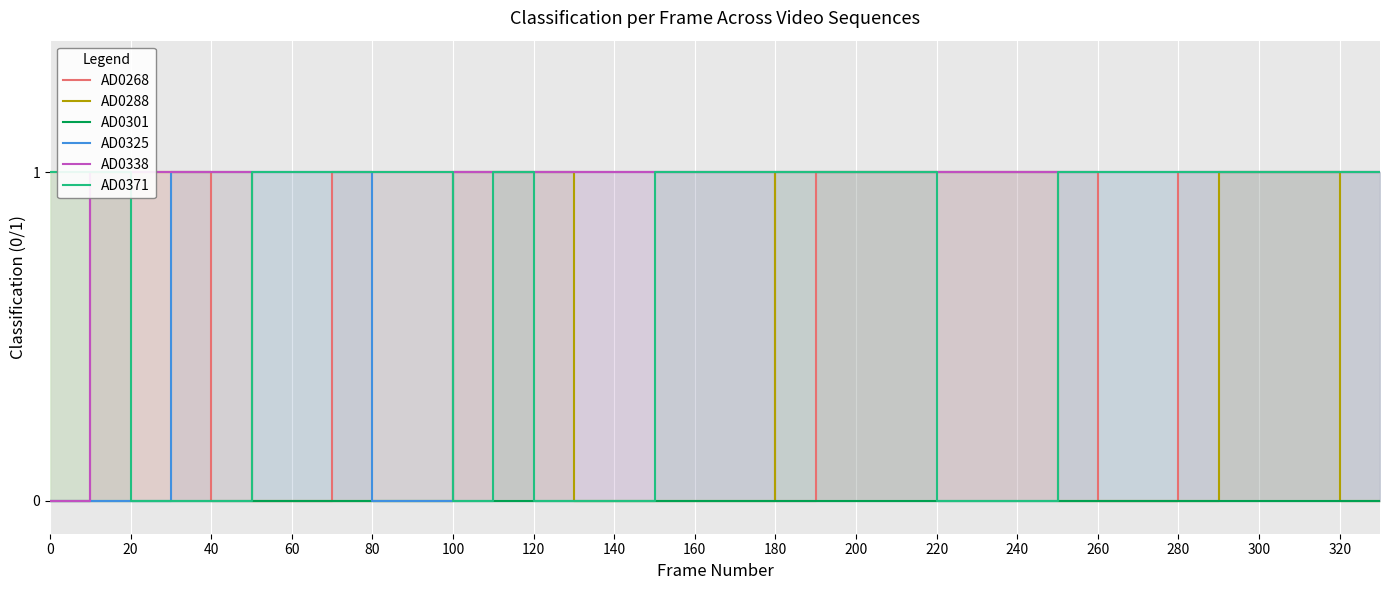

How many values in AD0288 are above zero?

18